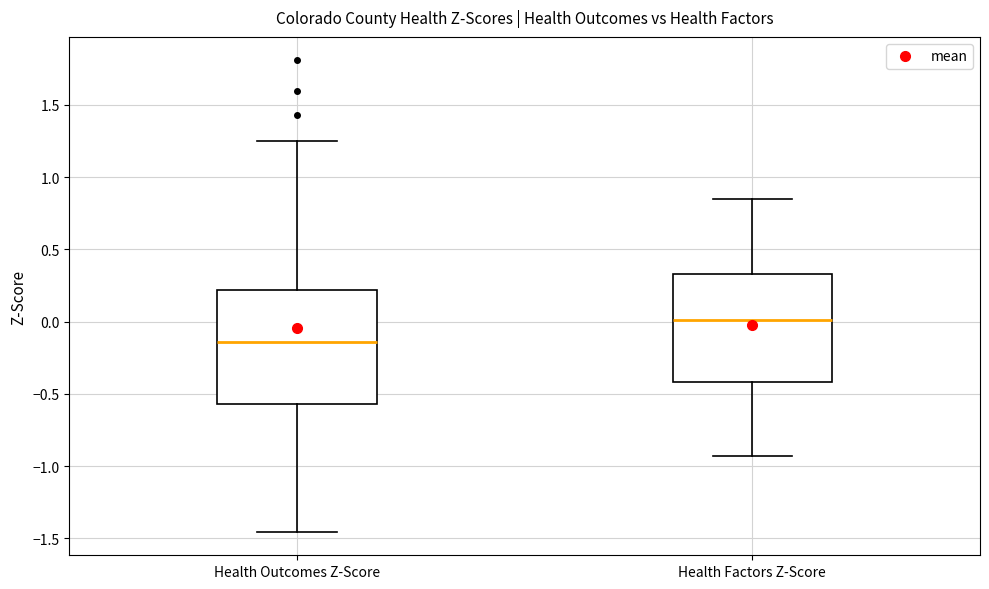

Reading left to right, transcribe this box plot: for each box, give where its median line is, the range the box spans, and where its two whiskers end, as read against the y-axis. The values are not printed on the chart, so give them approximately, as read against the axis.

Health Outcomes Z-Score: median -0.15, box -0.55 to 0.20, whiskers -1.45 to 1.25
Health Factors Z-Score: median 0.00, box -0.40 to 0.35, whiskers -0.95 to 0.85